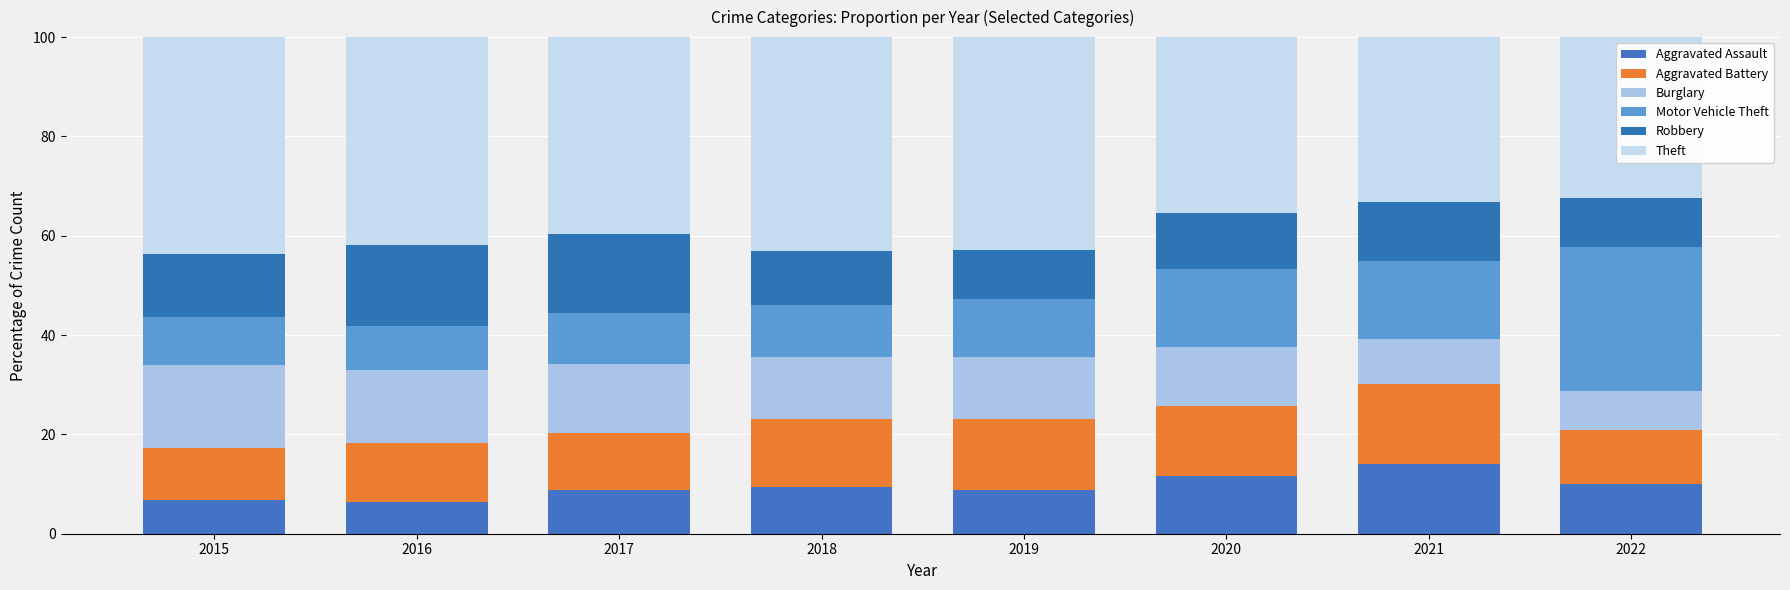

The value of Motor Vehicle Theft at 2022 is 19.6. True or false?

False